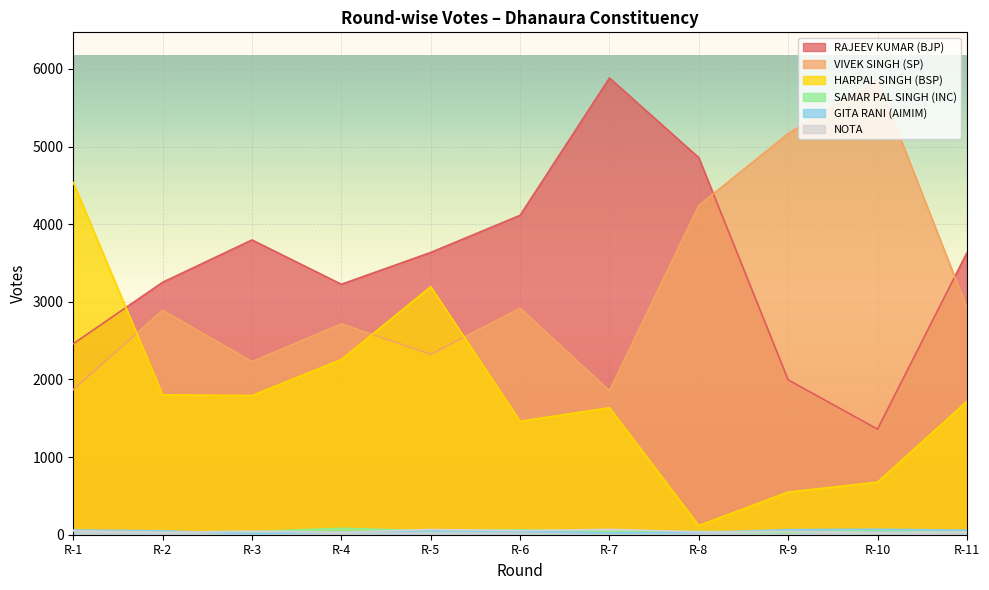

What is the value of the RAJEEV KUMAR (BJP) point at the 9th from the left?

1995